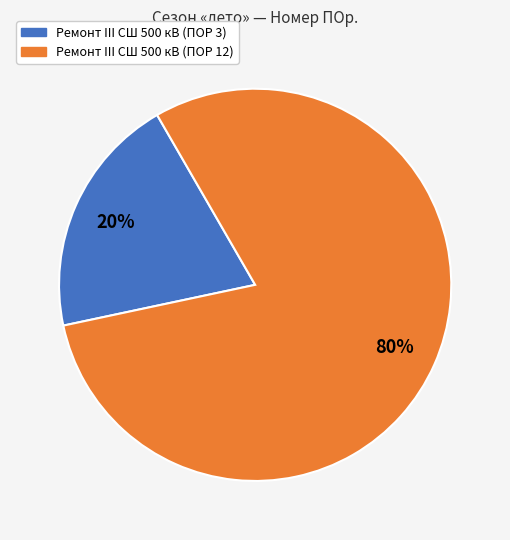

Which has a higher value, Ремонт III СШ 500 кВ (ПОР 3) or Ремонт III СШ 500 кВ (ПОР 12)?

Ремонт III СШ 500 кВ (ПОР 12)